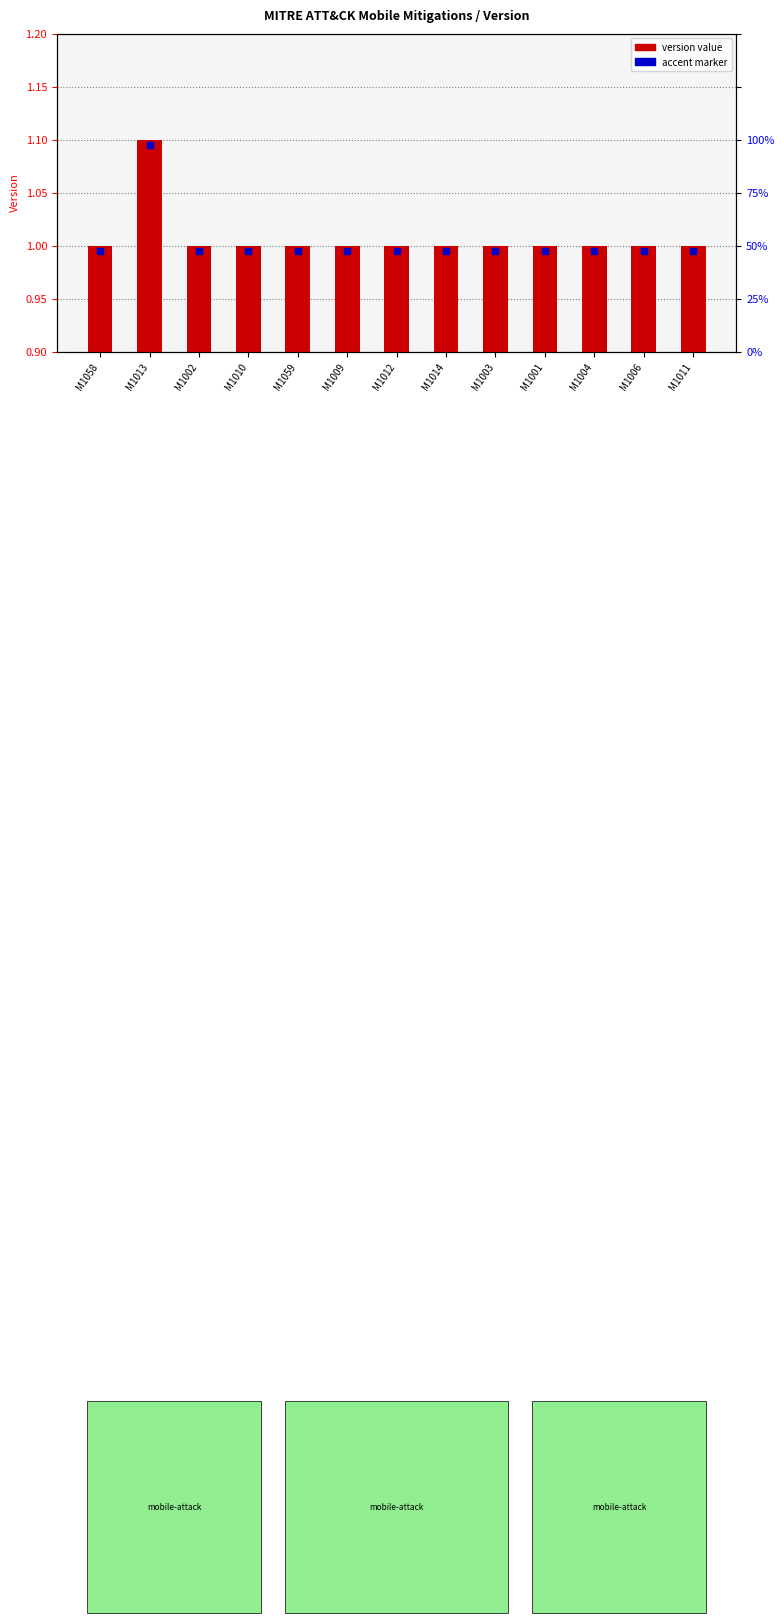

What is the maximum value shown in the chart?

1.1